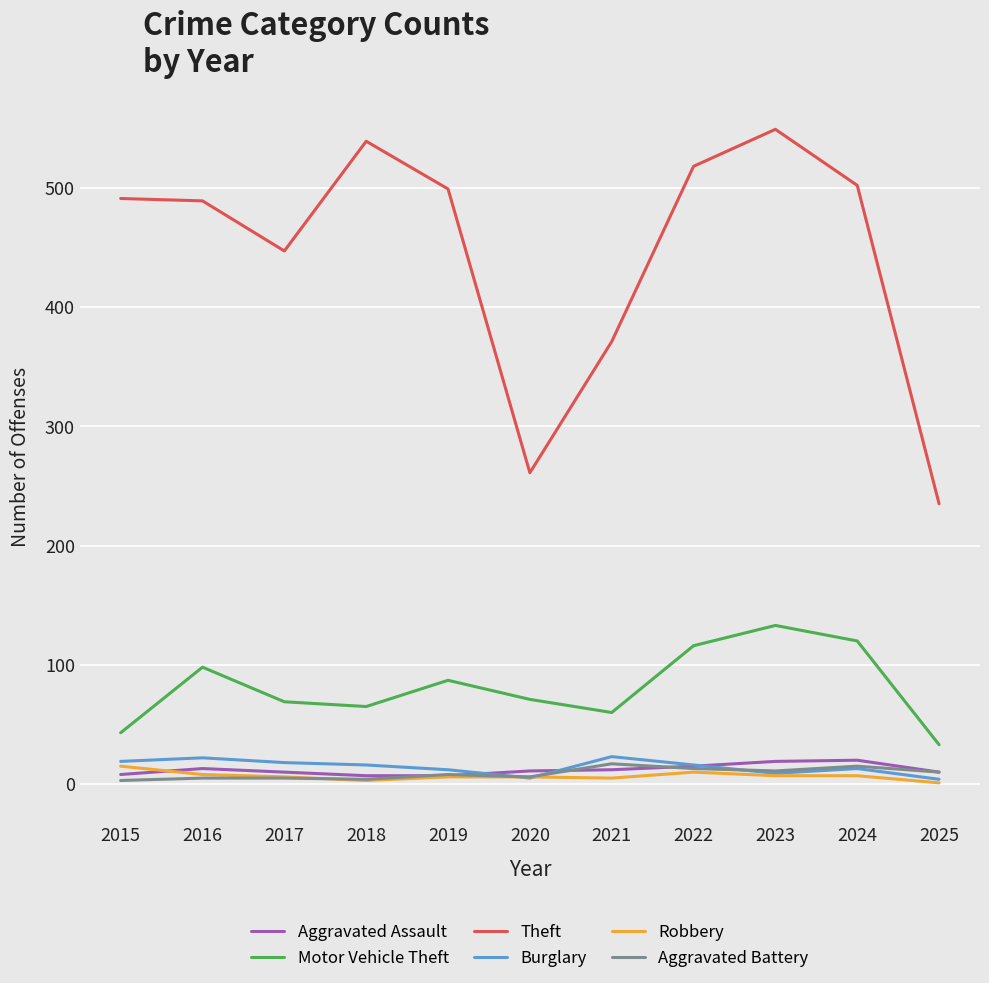

True or false: Theft has more than 1 points higher than both neighbors.

True